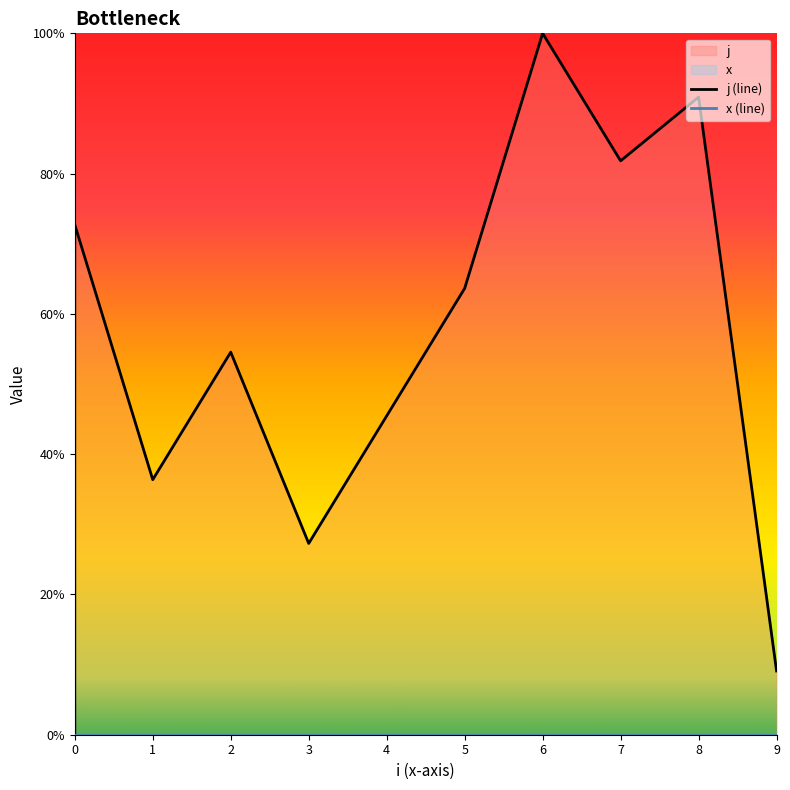

The value at 1 is 0.4. True or false?

True